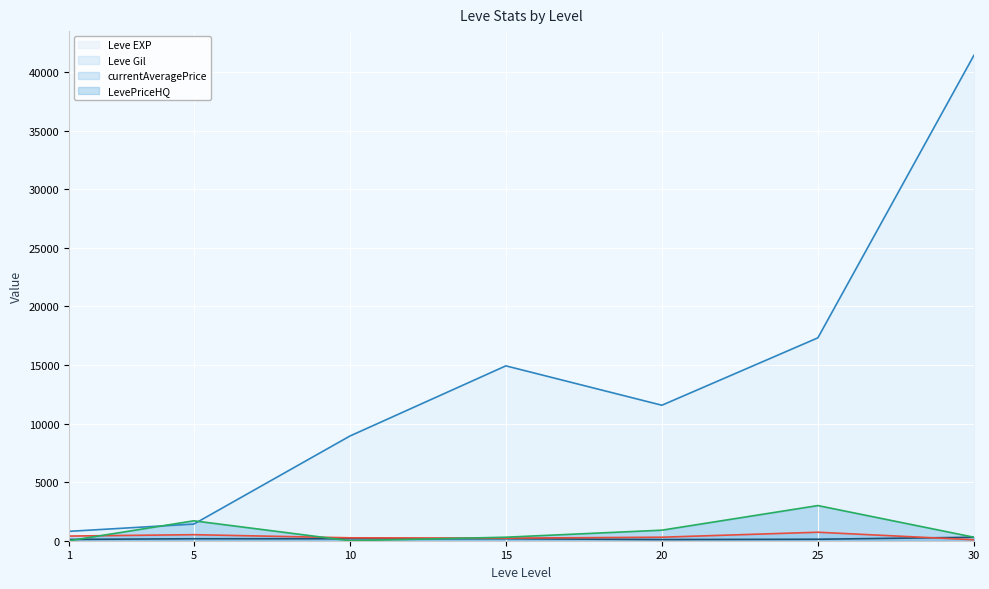

What is the sum of all Leve EXP values?

96350.0